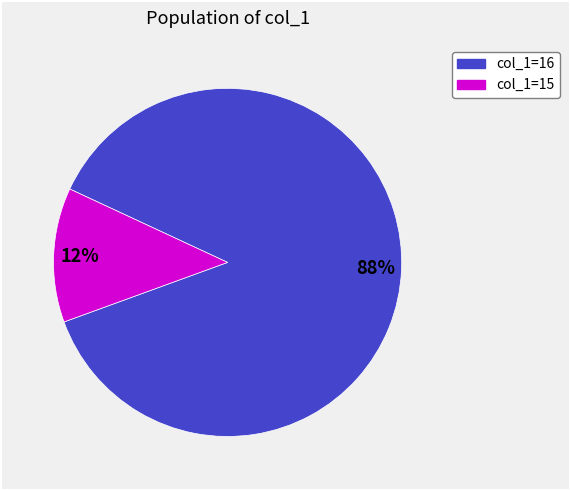

To the nearest percent, what is the average slice percentage?

50%